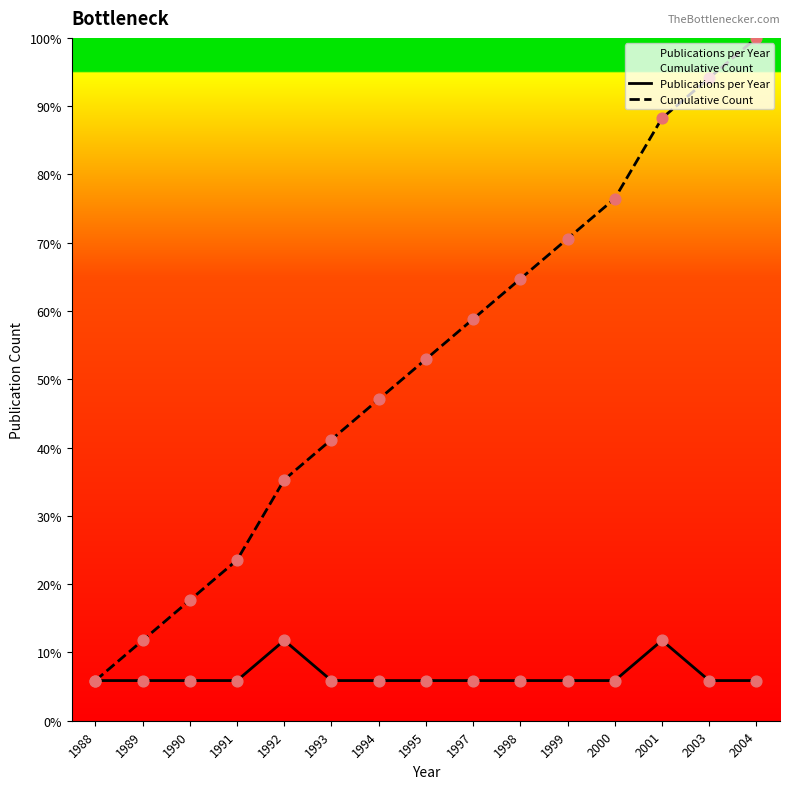

What is the total value across all series at 1994?

52.9